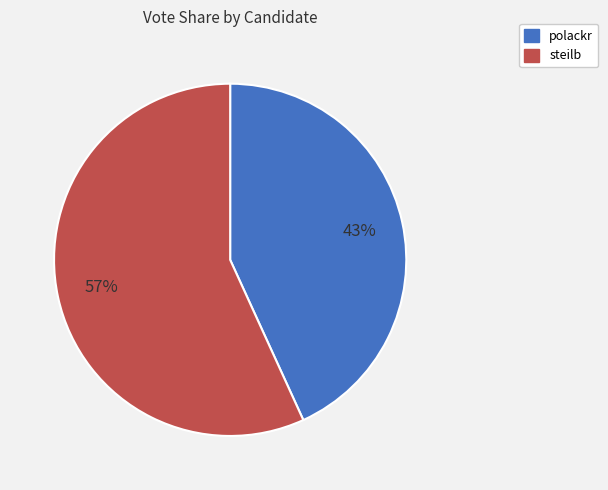

Is it true that polackr is 53% of the pie?

False